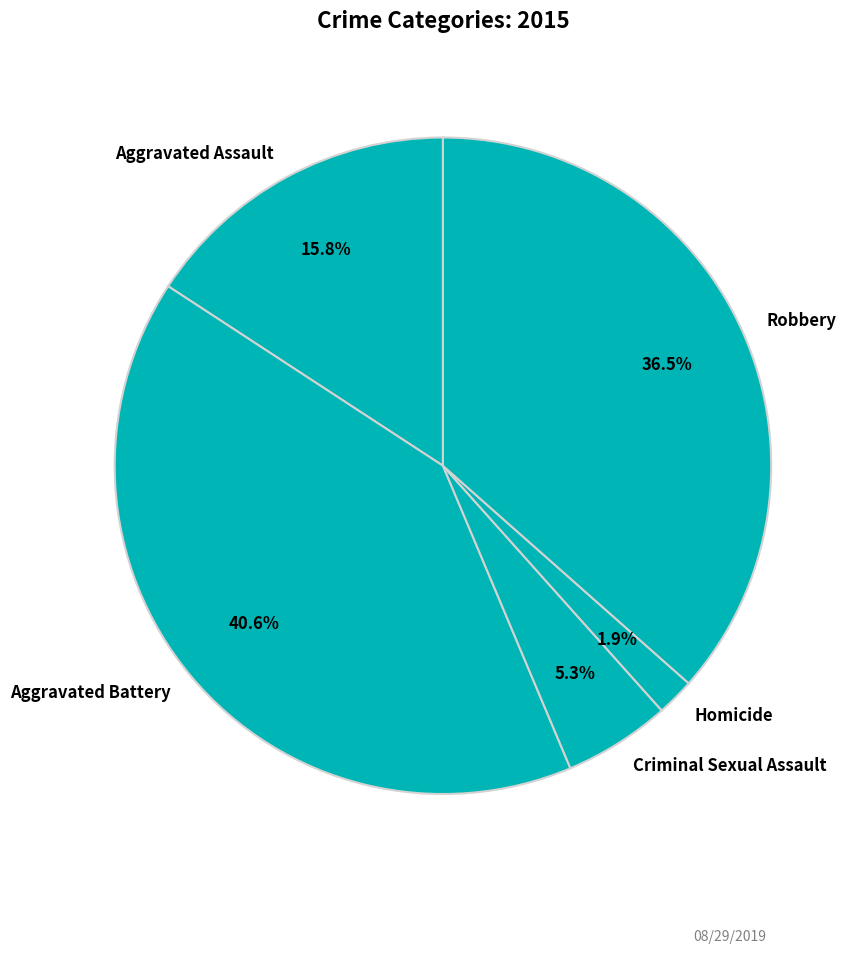

To the nearest percent, what portion does Aggravated Battery represent?

41%